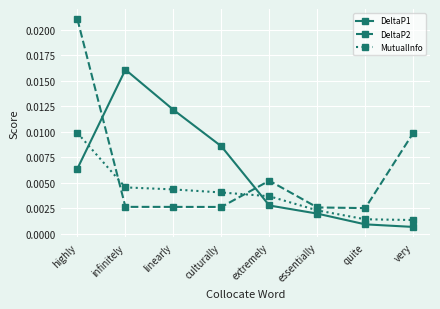

At which category does the chart reach its peak across all series?

highly